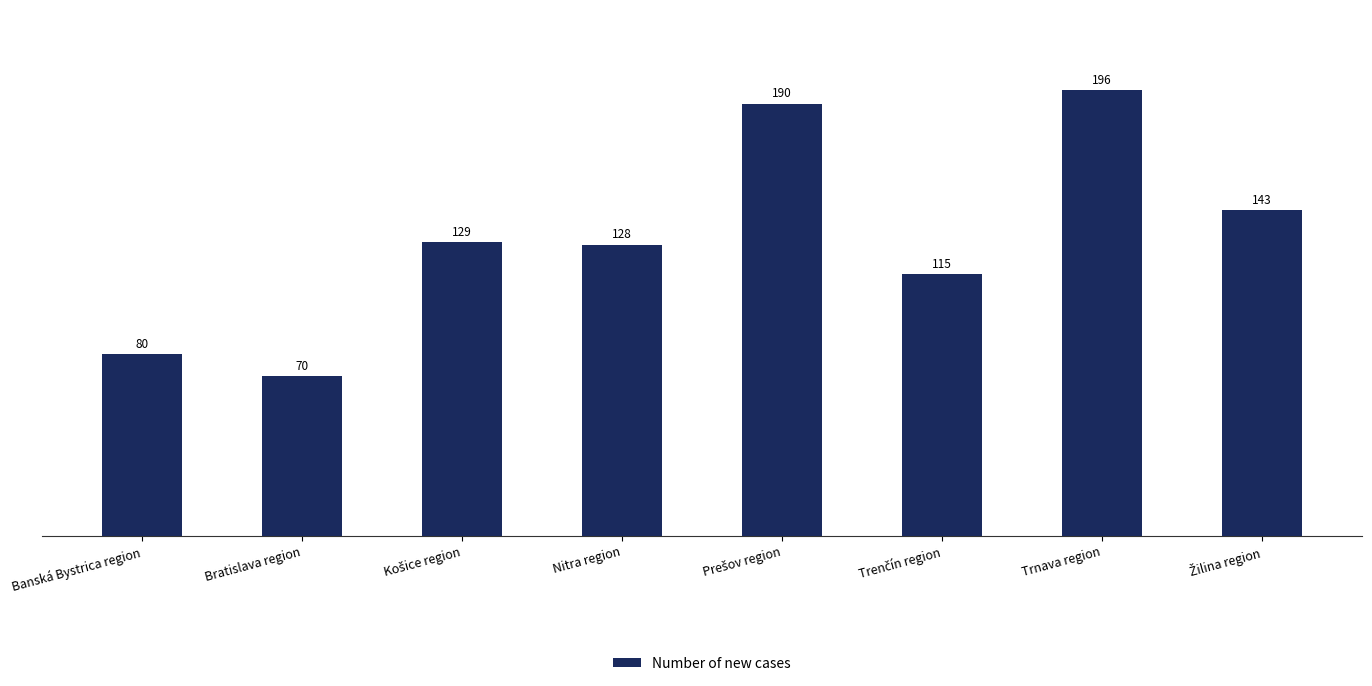

What is the change in value from Bratislava region to Trnava region?

+126